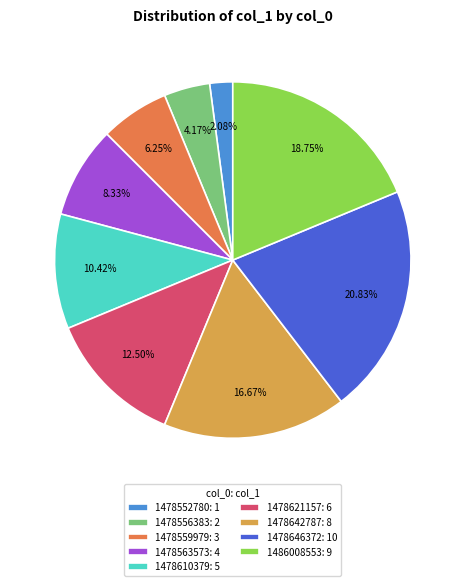

Does any single category account for the majority?

No